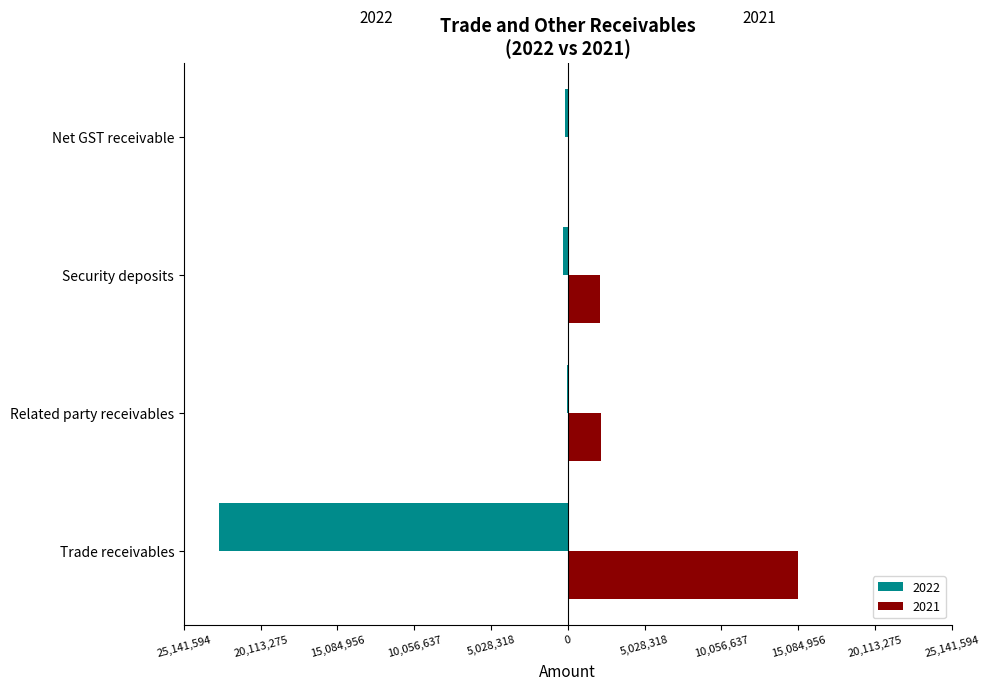

What are all the series names shown in the legend?

2022, 2021